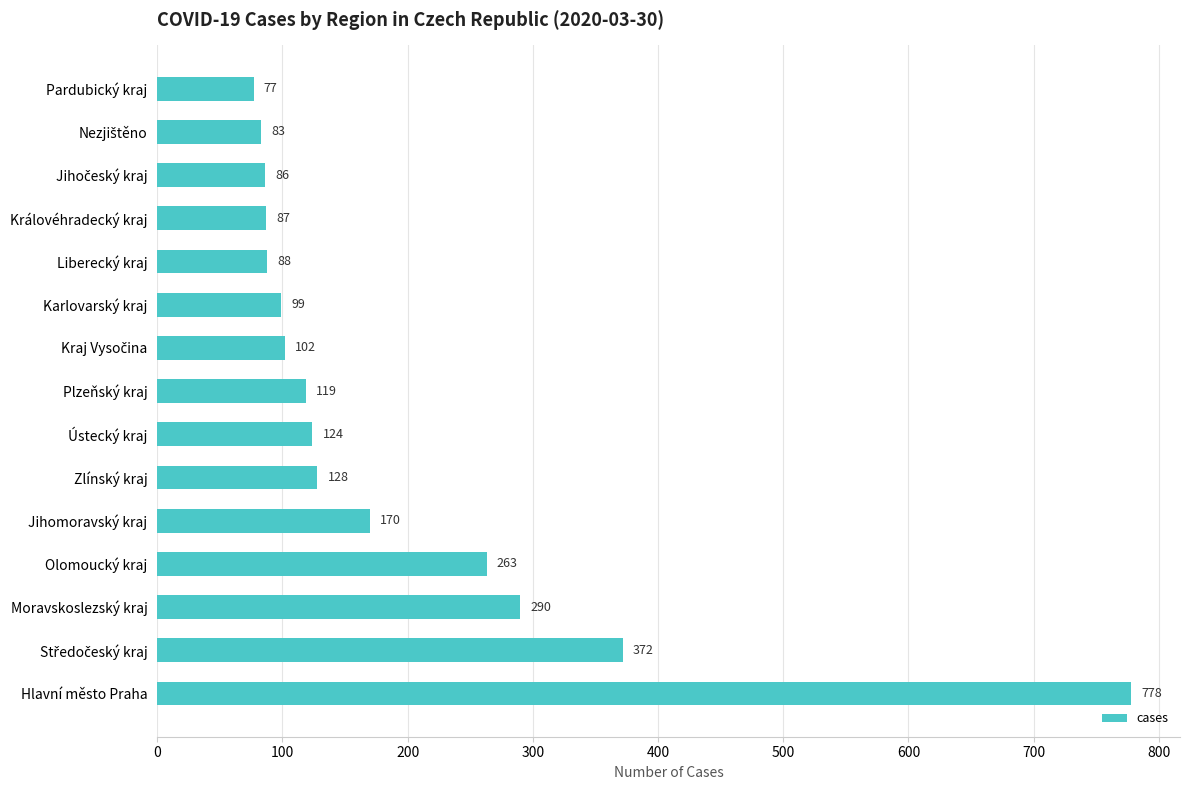

What is the average value?

191